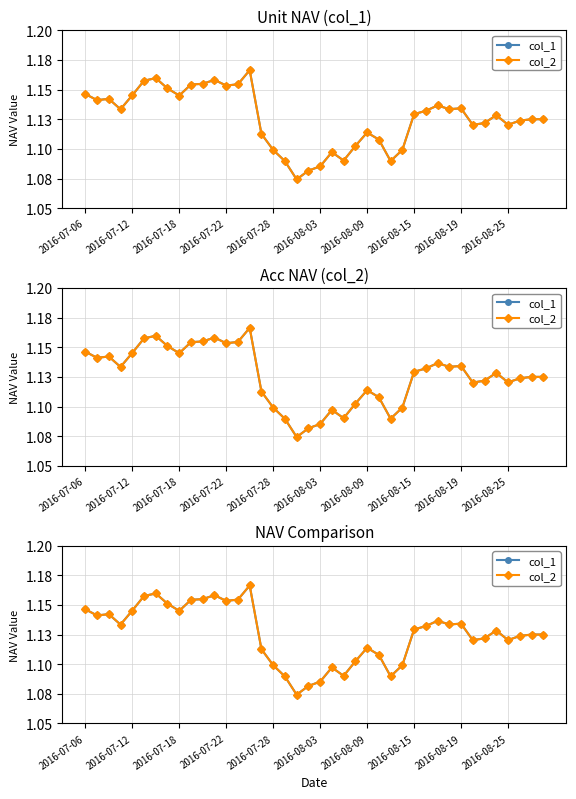

What is the value of the col_2 point at the 3rd from the left?

1.1